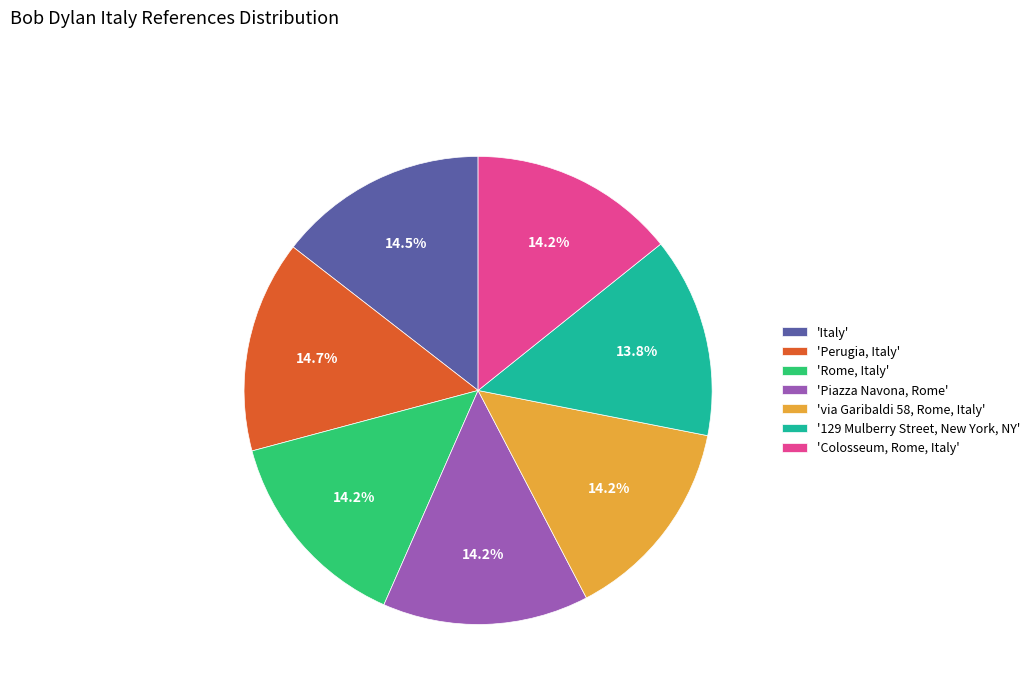

What is the ratio of the value at 'Rome, Italy' to the value at 'Colosseum, Rome, Italy'?

1.0